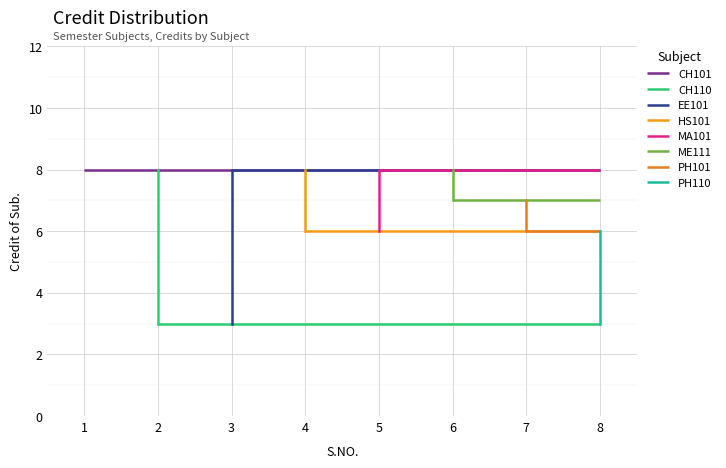

What is the value of the 2nd point from the left?

3